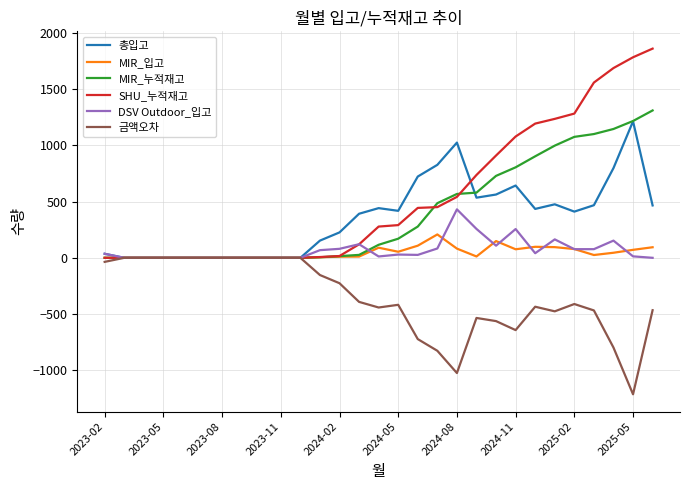

True or false: MIR_입고 has more than 0 interior local peaks.

True